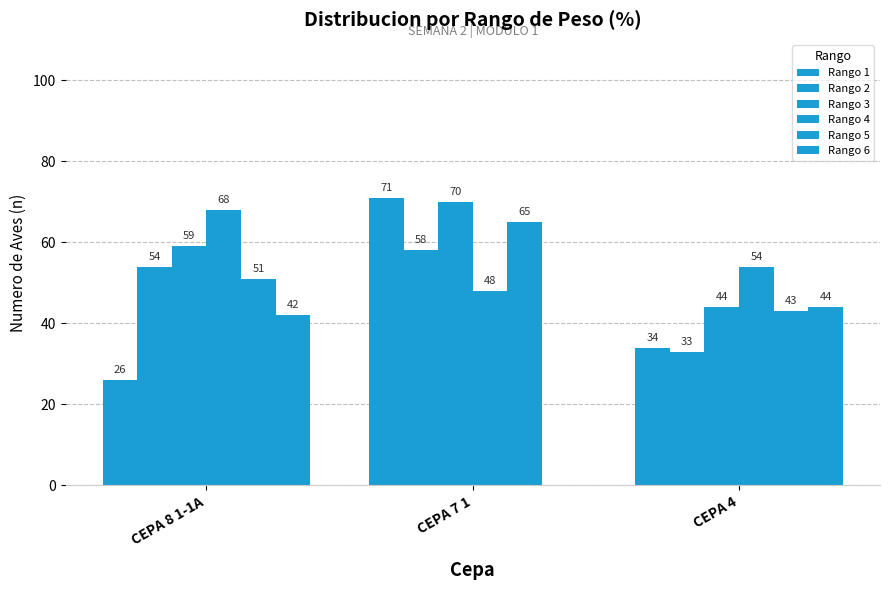

What value does the Rango 6 series have at CEPA 4?

44